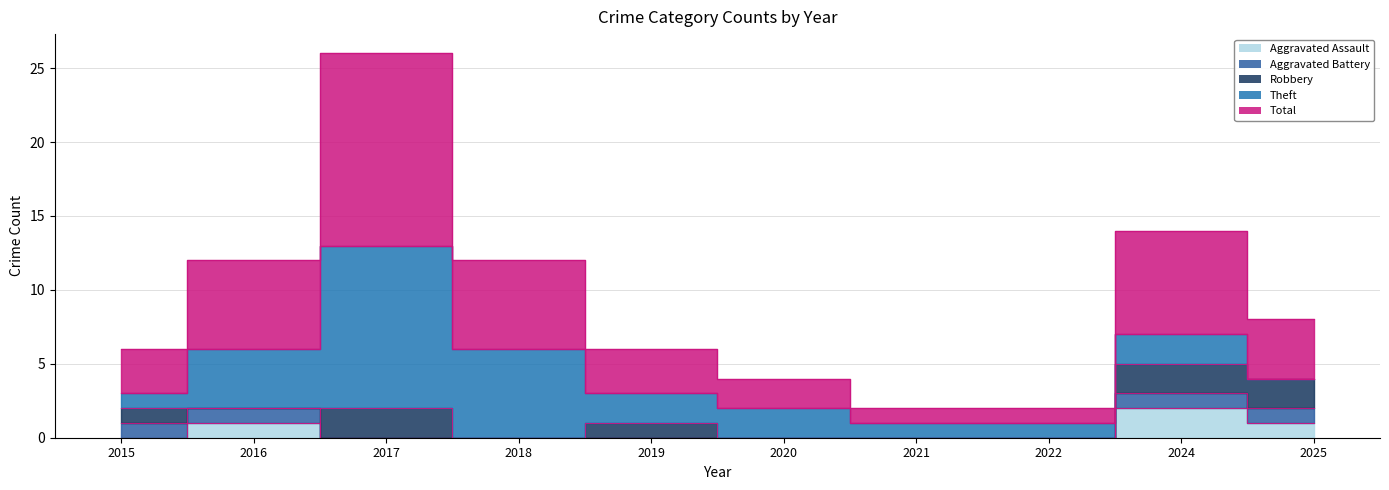

What is the sum of all Robbery values?

8